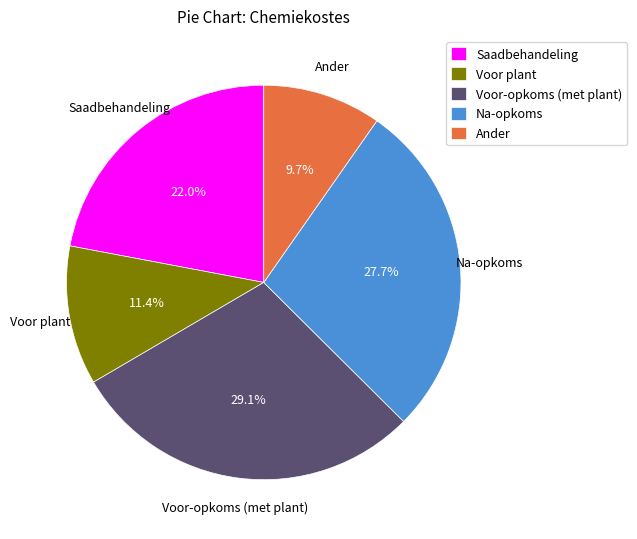

Approximately how many times larger is the value at Na-opkoms compared to Voor plant?

2.4